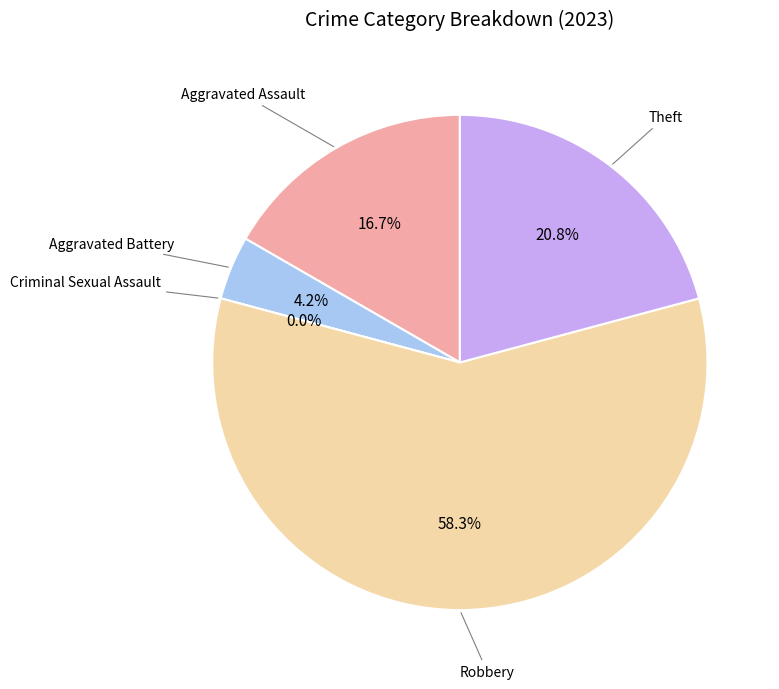

Combined, what portion of the pie is Aggravated Assault and Aggravated Battery?

20.8%